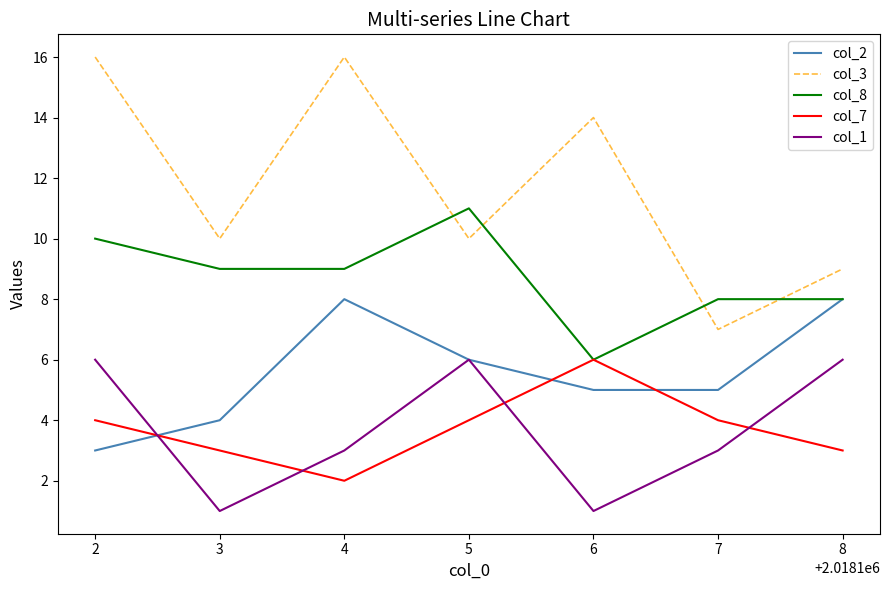

Which series has the largest total across all categories?

col_3